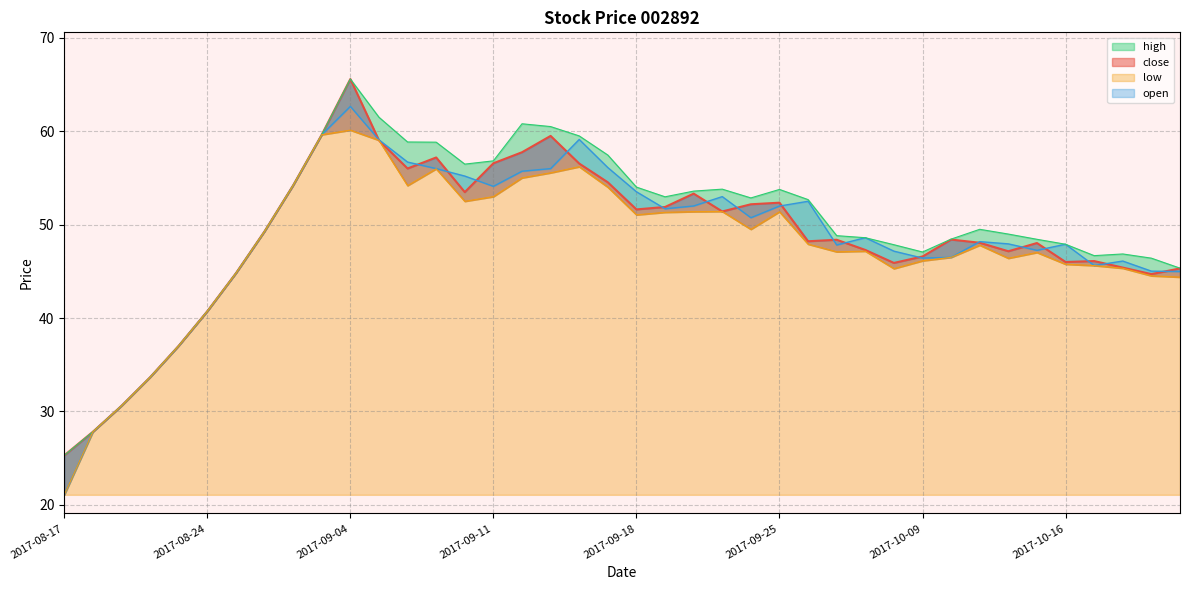

What is the difference between the second highest and minimum values in the low series?

38.6